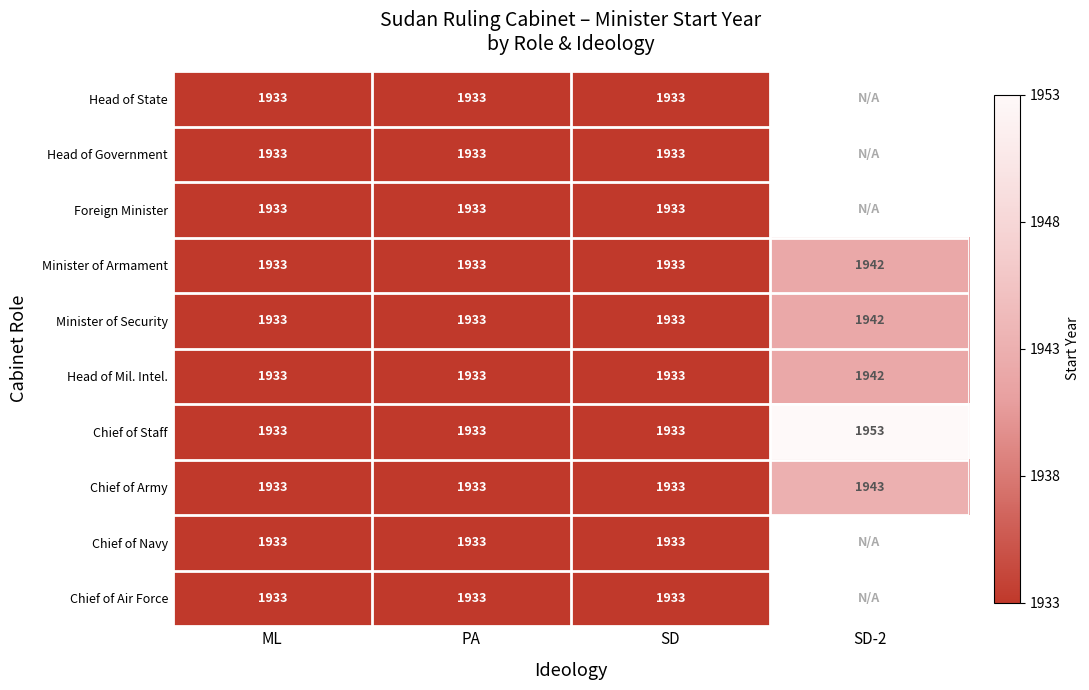

Which label corresponds to the largest value in the chart?

SD-2